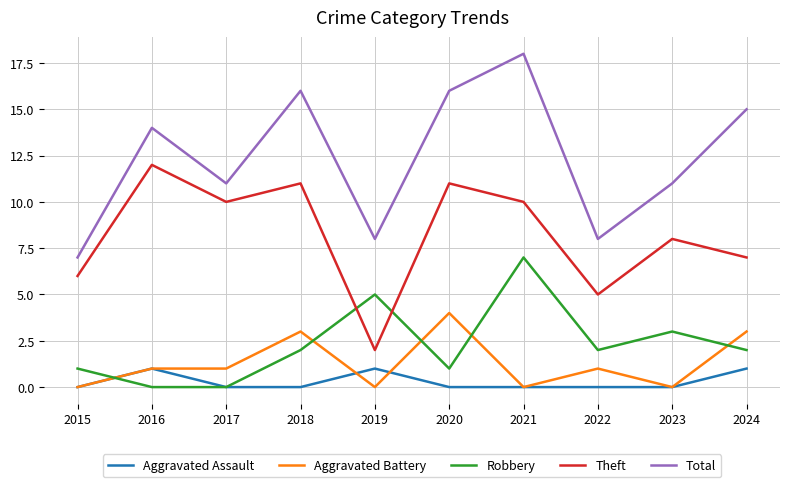

What is the difference between the highest and lowest values at 2021?

18